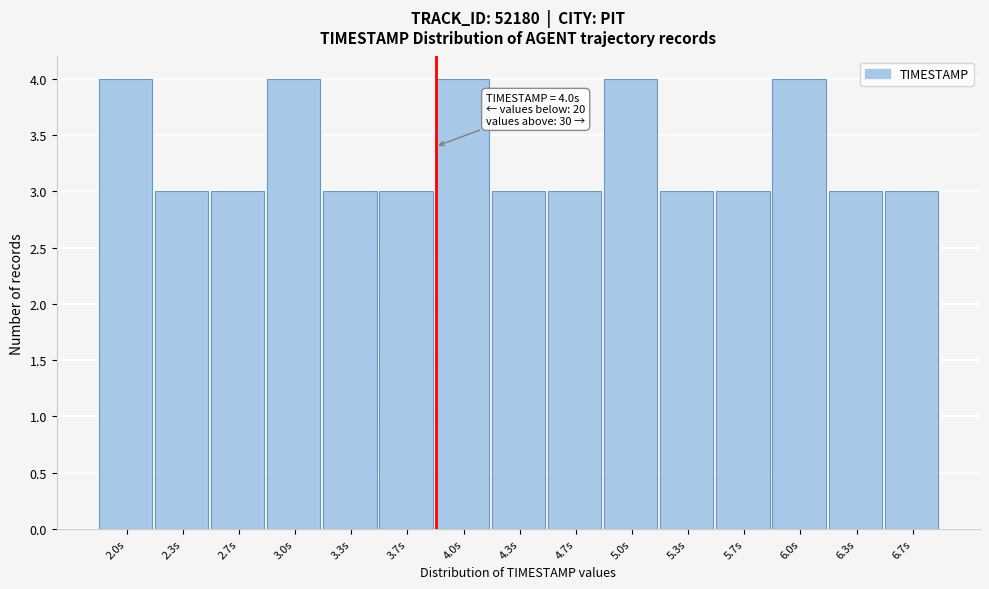

Reading left to right, list all the values displayed in this chart.

4	3	3	4	3	3	4	3	3	4	3	3	4	3	3